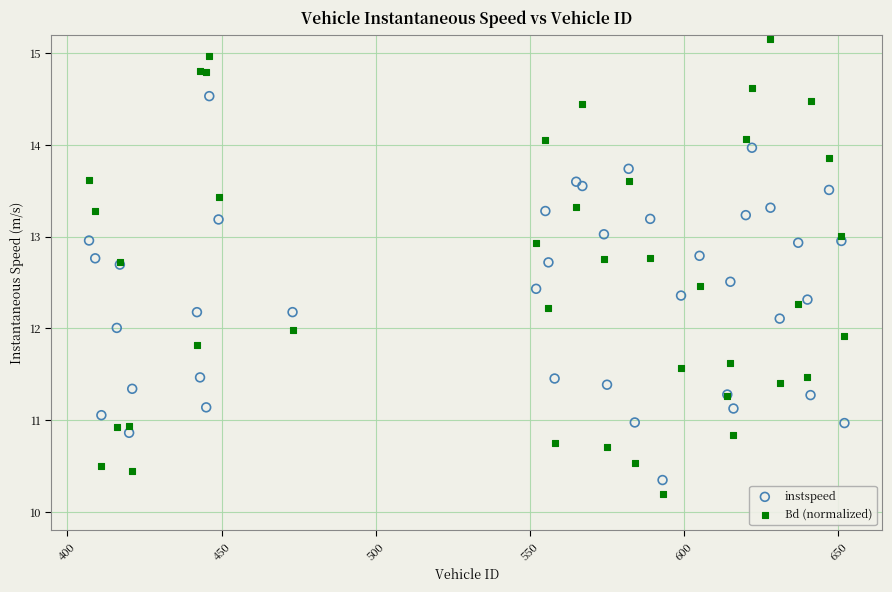

Which series has the widest spread of Y values?

Bd (normalized)